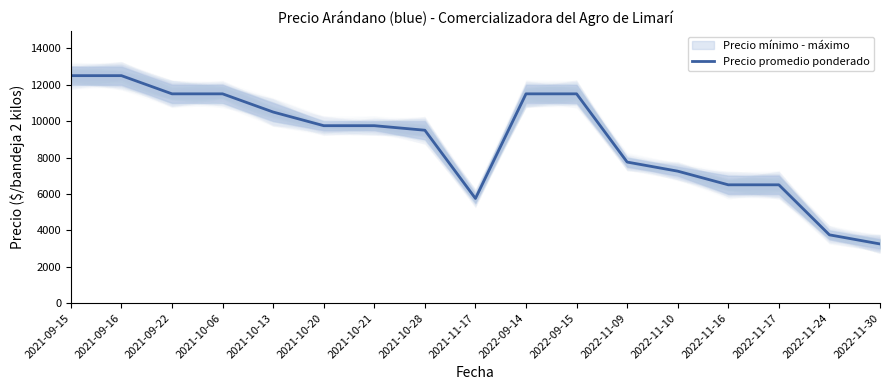

Rank the categories by value from highest to lowest.

2021-09-15, 2021-09-16, 2021-09-22, 2021-10-06, 2022-09-14, 2022-09-15, 2021-10-13, 2021-10-20, 2021-10-21, 2021-10-28, 2022-11-09, 2022-11-10, 2022-11-16, 2022-11-17, 2021-11-17, 2022-11-24, 2022-11-30